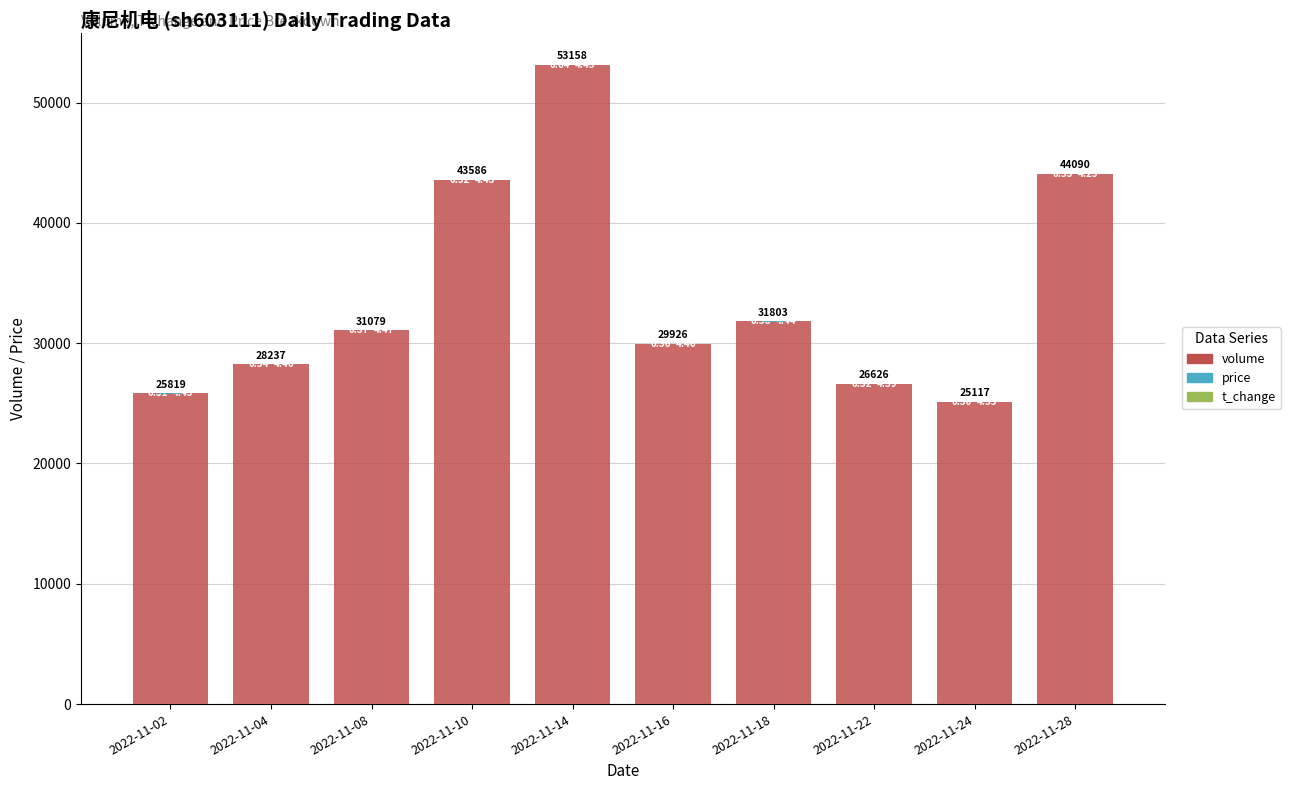

Reading right to left, list all the values displayed in this chart.

volume: 2022-11-28=44090.0	2022-11-24=25117.0	2022-11-22=26626.0	2022-11-18=31803.0	2022-11-16=29926.0	2022-11-14=53158.0	2022-11-10=43586.0	2022-11-08=31079.0	2022-11-04=28237.0	2022-11-02=25819.0
price: 2022-11-28=4.2	2022-11-24=4.3	2022-11-22=4.4	2022-11-18=4.4	2022-11-16=4.5	2022-11-14=4.5	2022-11-10=4.4	2022-11-08=4.5	2022-11-04=4.5	2022-11-02=4.5
t_change: 2022-11-28=0.5	2022-11-24=0.3	2022-11-22=0.3	2022-11-18=0.4	2022-11-16=0.4	2022-11-14=0.6	2022-11-10=0.5	2022-11-08=0.4	2022-11-04=0.3	2022-11-02=0.3